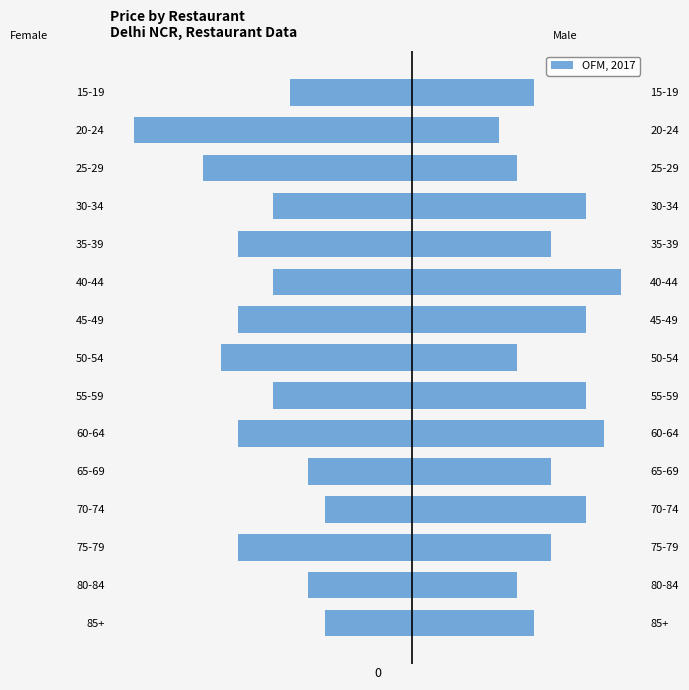

Are the bars grouped side by side (vs. stacked)?

No